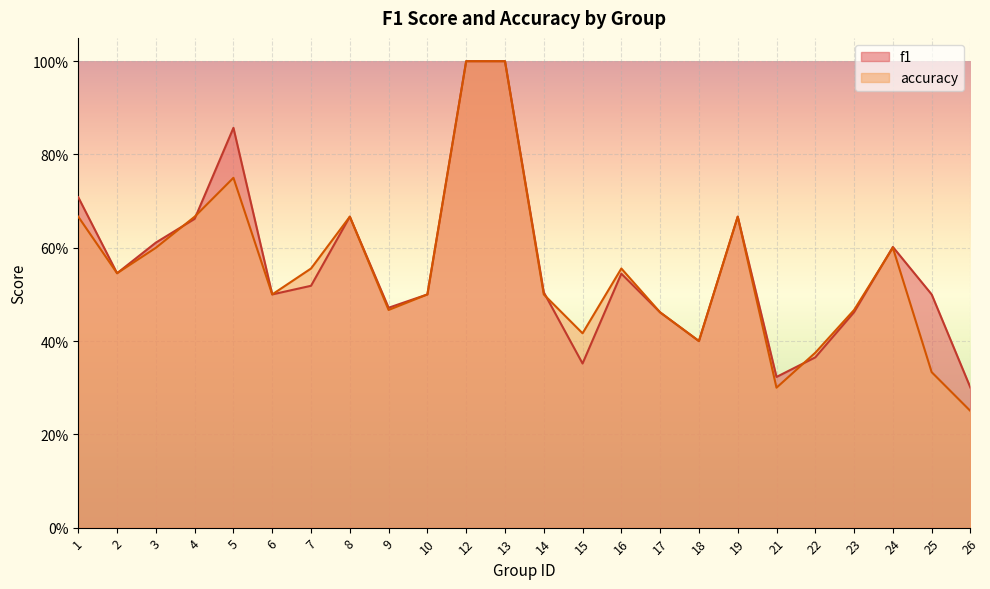

What is the difference between the accuracy values at 15 and 14?

0.1